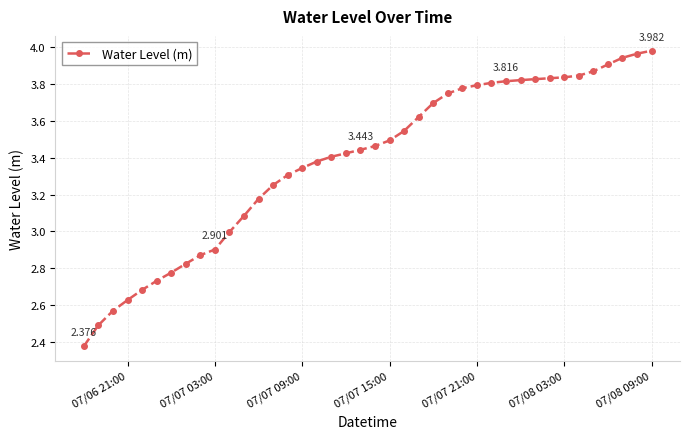

What is the maximum value shown in the chart?

4.0